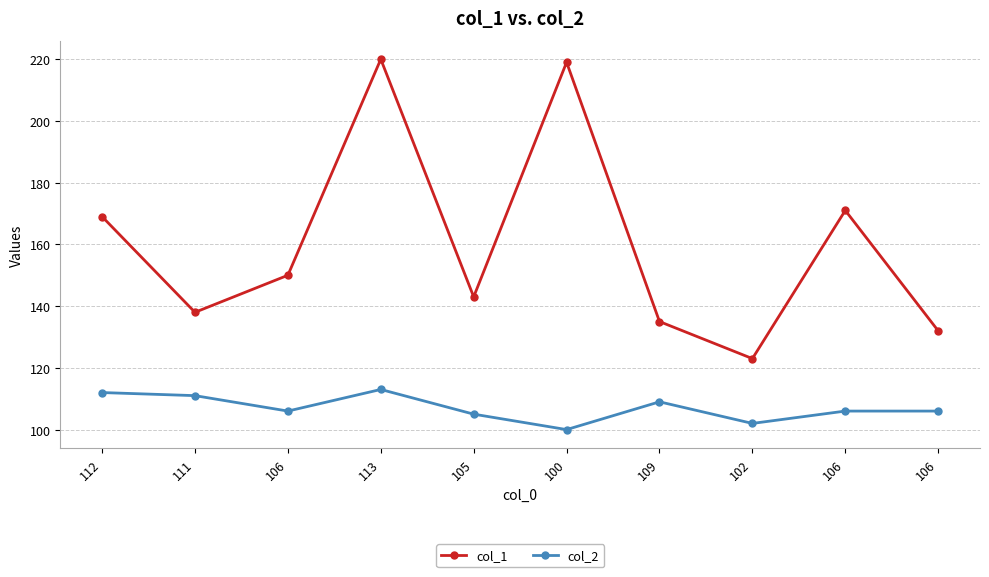

Count the number of categories in the chart.

10